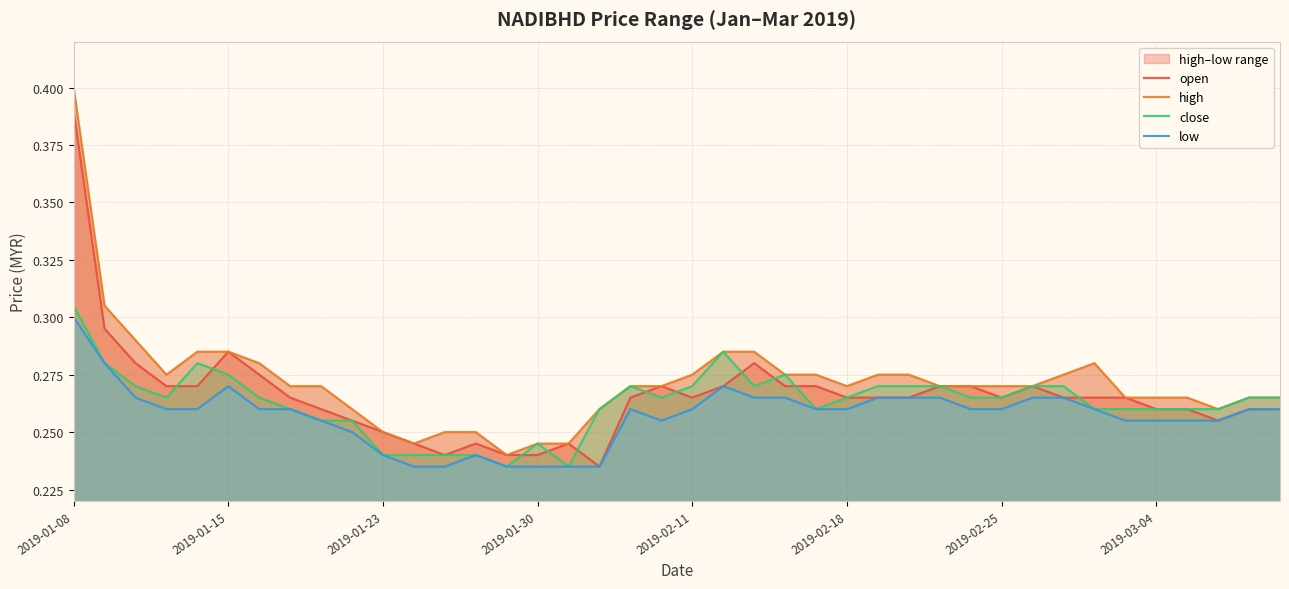

At which label does close reach its peak?

2019-01-08